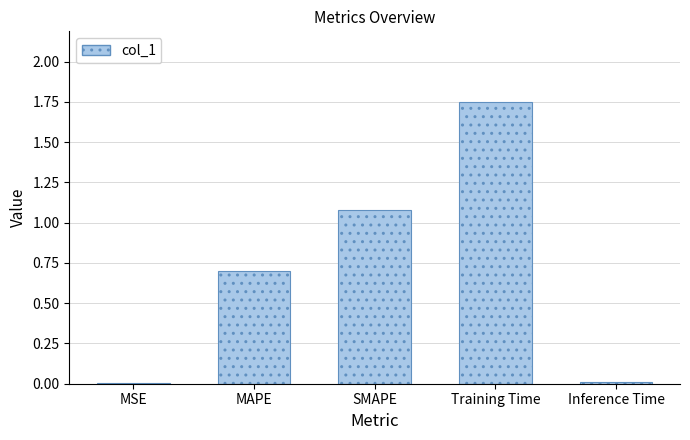

The value at MAPE is 0.7. True or false?

True